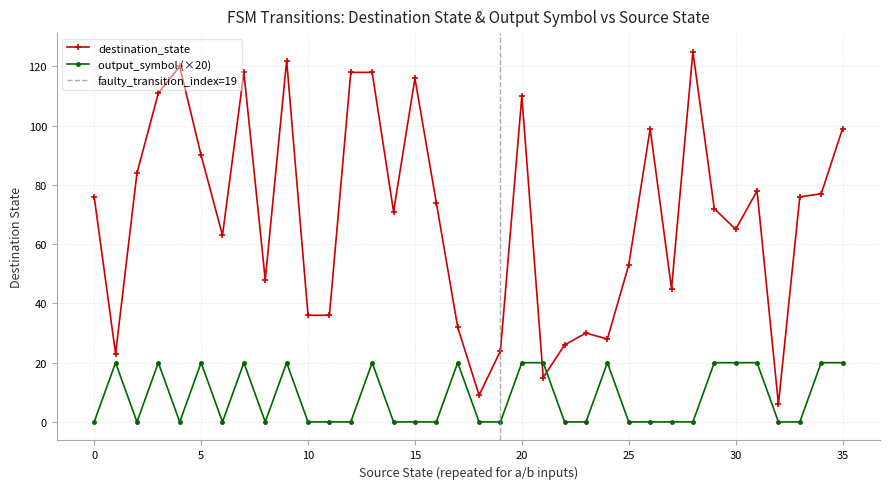

What is the lowest value of the destination_state series?

6